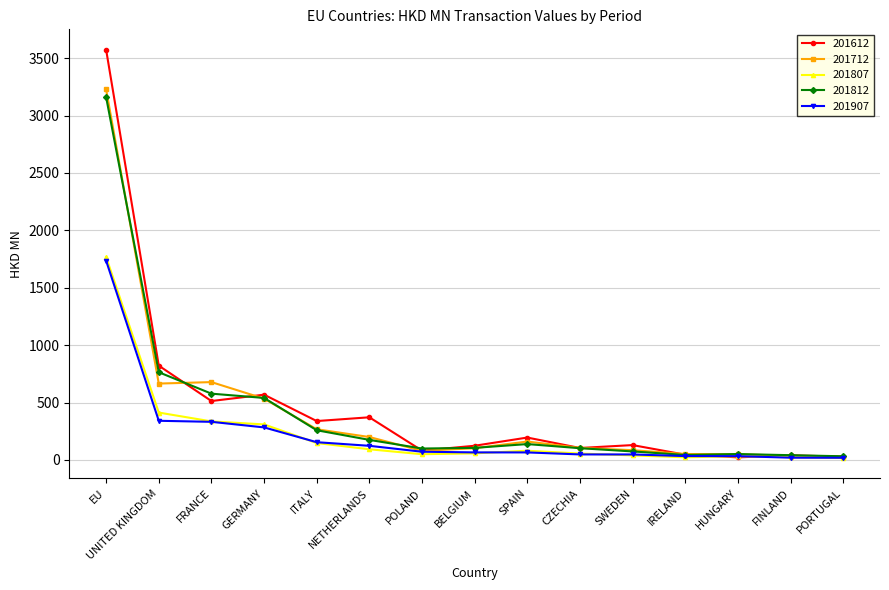

At which label does 201712 first exceed 104?

EU